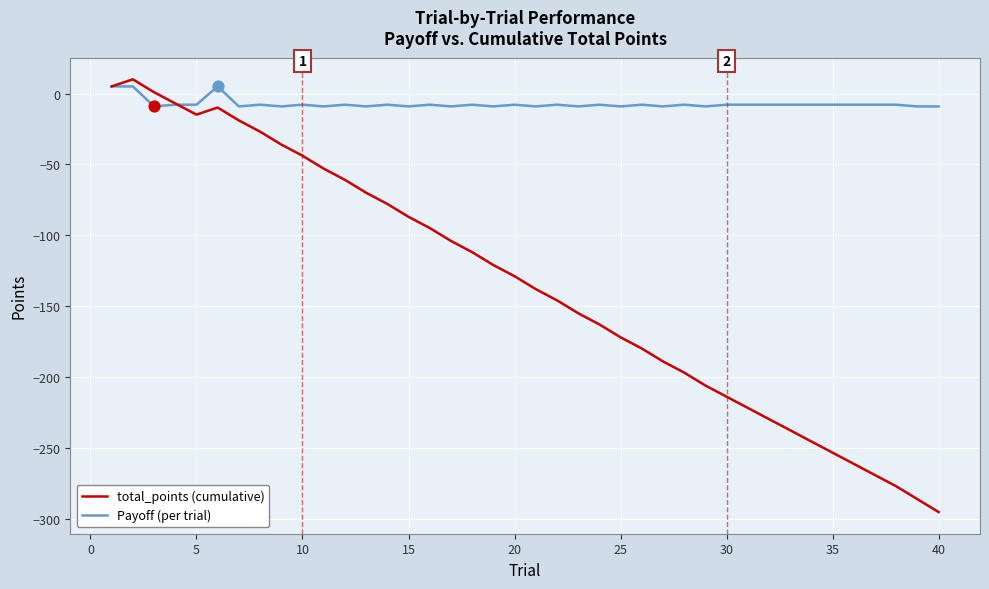

What is the lowest value of the Payoff (per trial) series?

-9.1